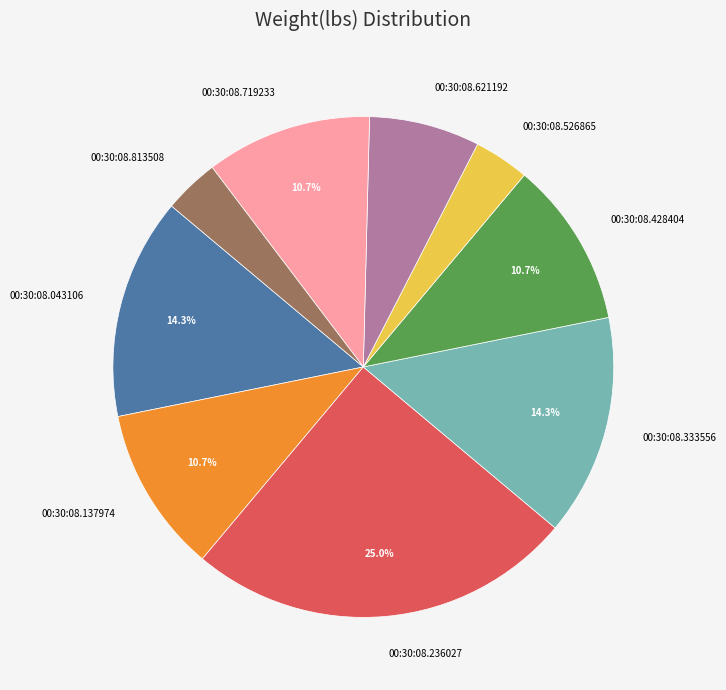

Between 00:30:08.428404 and 00:30:08.813508, which is larger?

00:30:08.428404